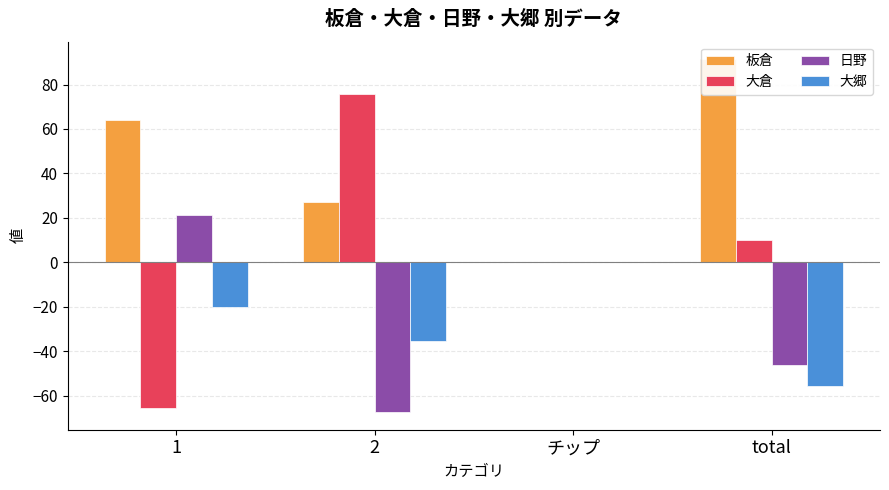

Is the value of 大倉 at チップ greater than the value of 板倉 at 2?

No